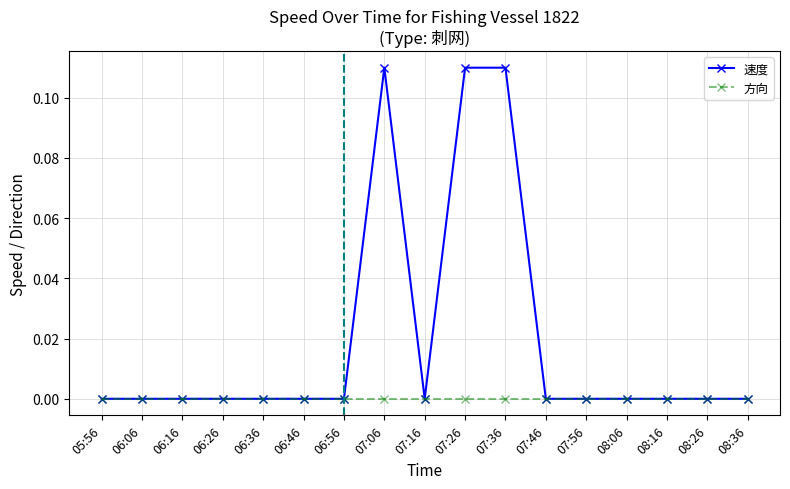

Which series has the largest range (max minus min)?

速度